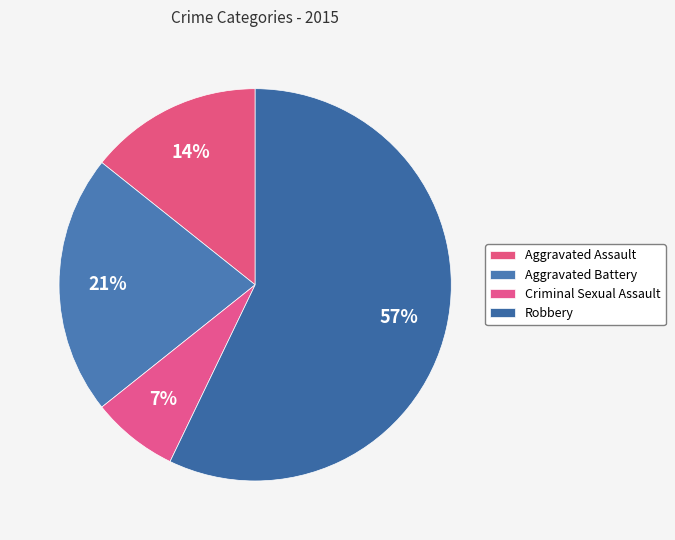

How many slices are in this pie chart?

4